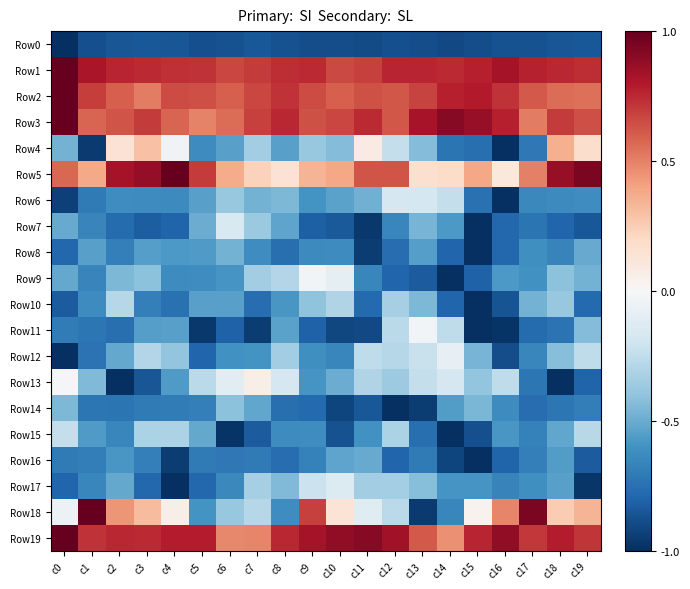

Which series has the widest spread of values?

Row18